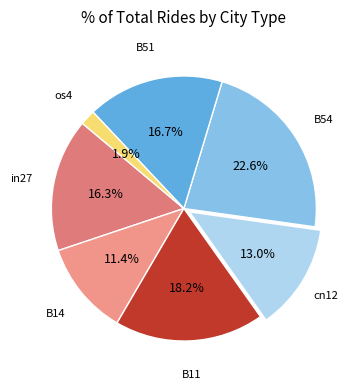

Between cn12 and in27, which is larger?

in27